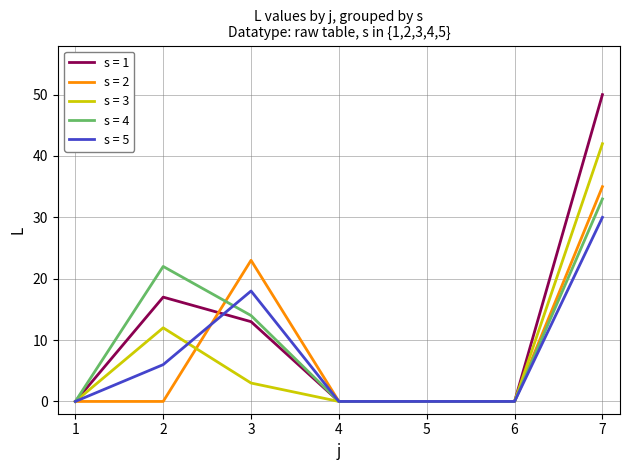

The s = 5 series shows 0 at 4. True or false?

True